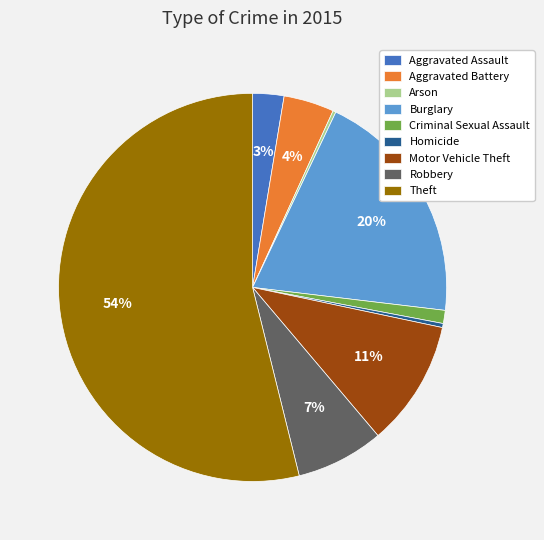

The Aggravated Assault slice represents 15% of the pie. True or false?

False